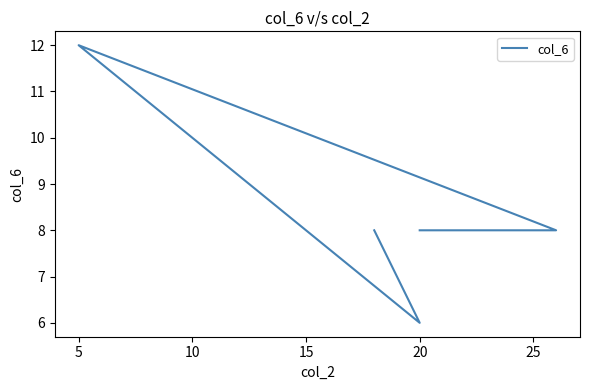

Reading left to right, extract all data points from this chart.

8	6	12	8	8